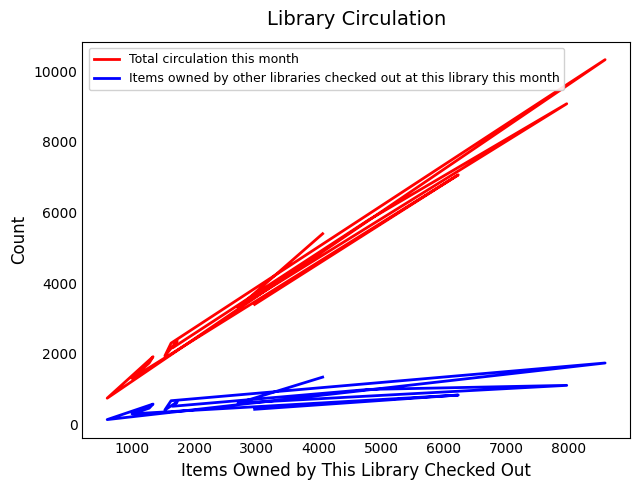

What is the difference between the maximum and minimum values in the Total circulation this month series?

9584